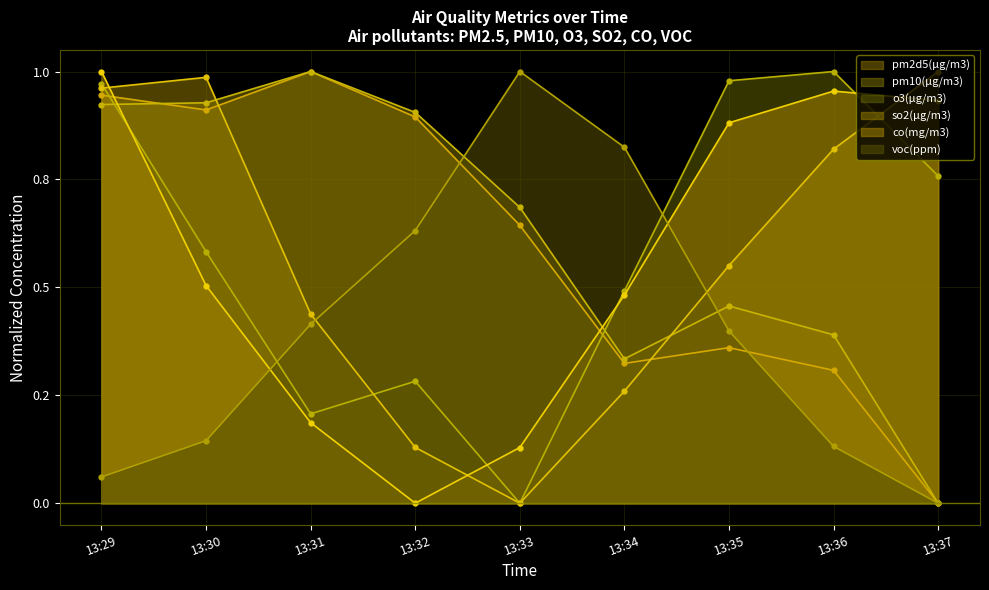

Which series has the widest spread of values?

pm2d5(μg/m3)